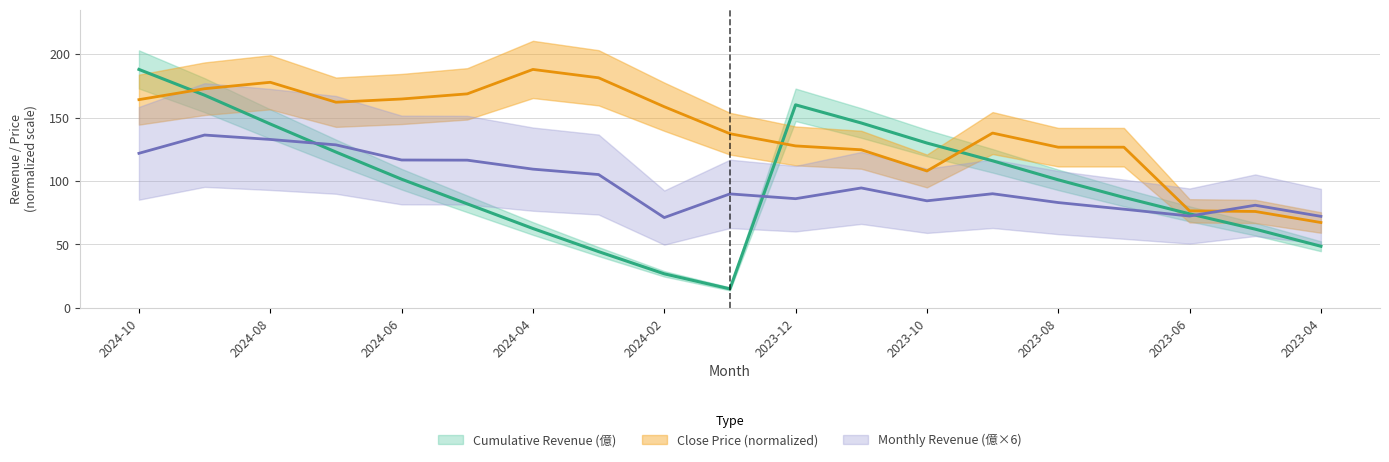

How many times do Cumulative Revenue (億) and Close Price cross each other?

3